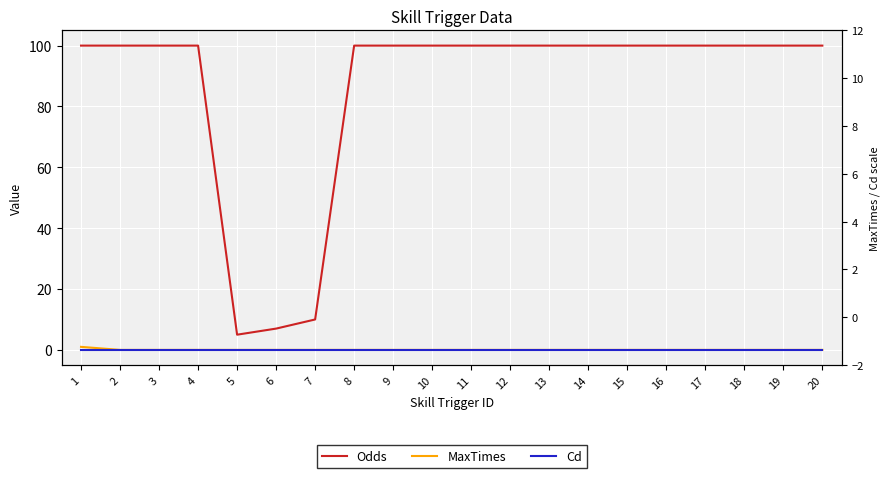

List the series in order of their peak value, highest first.

Odds, MaxTimes, Cd